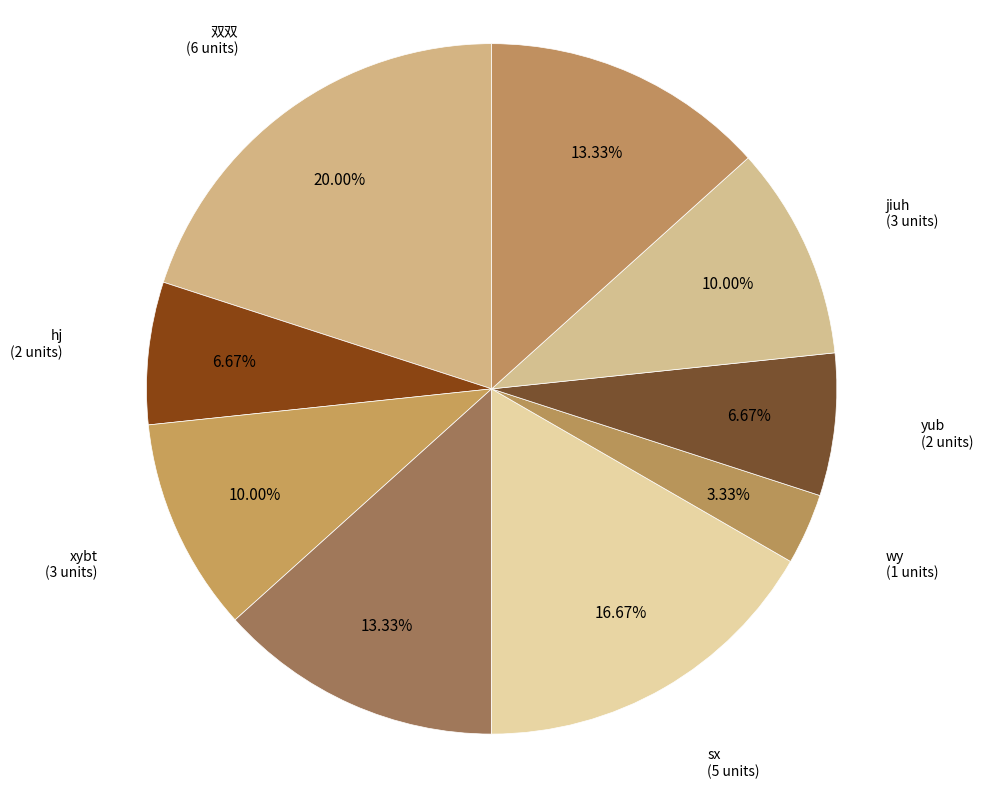

The xybt slice represents 10% of the pie. True or false?

True